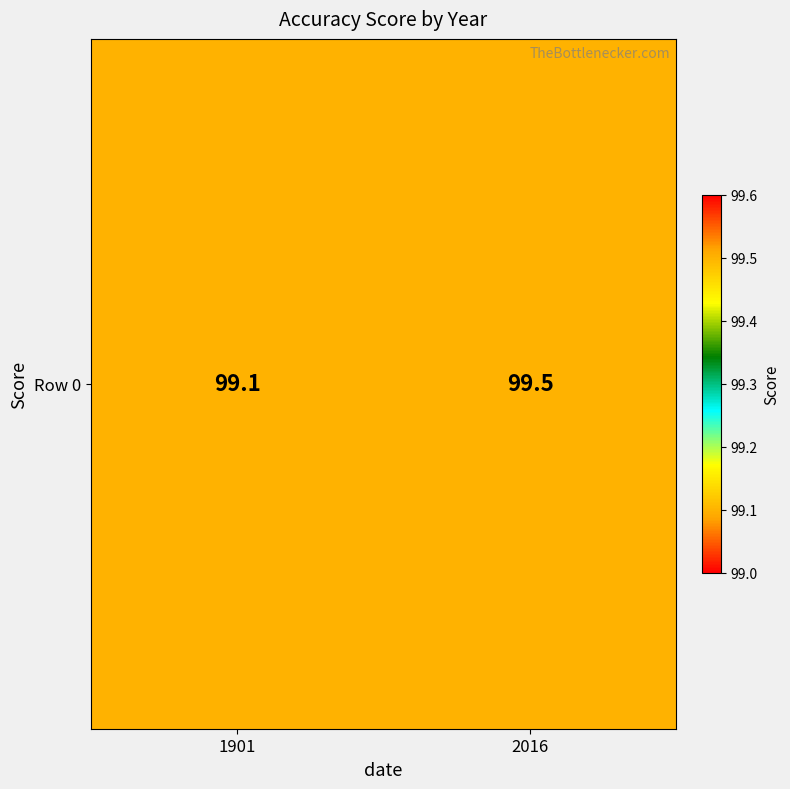

True or false: the data shows 99.1 at 1901.

True